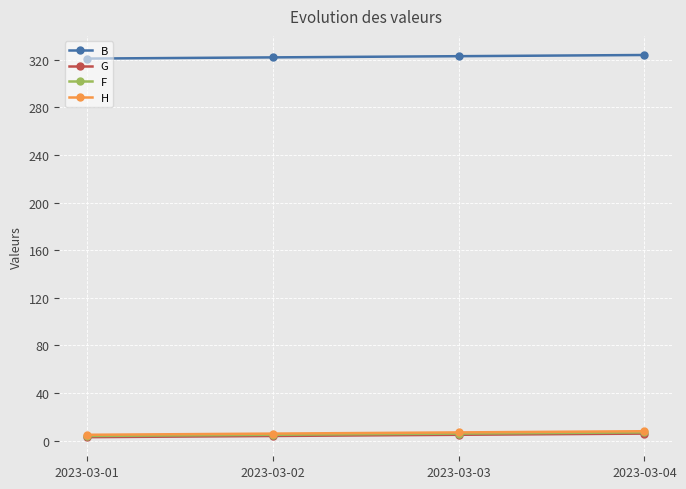

True or false: B and F intersect in this chart.

False